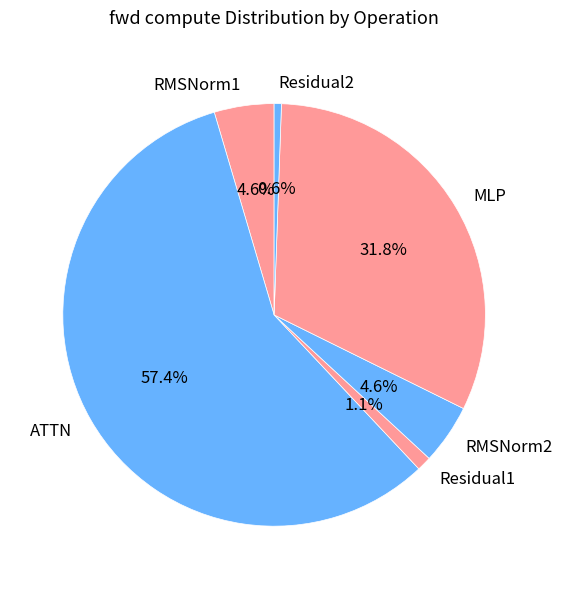

What is the smallest slice in the pie chart?

Residual2